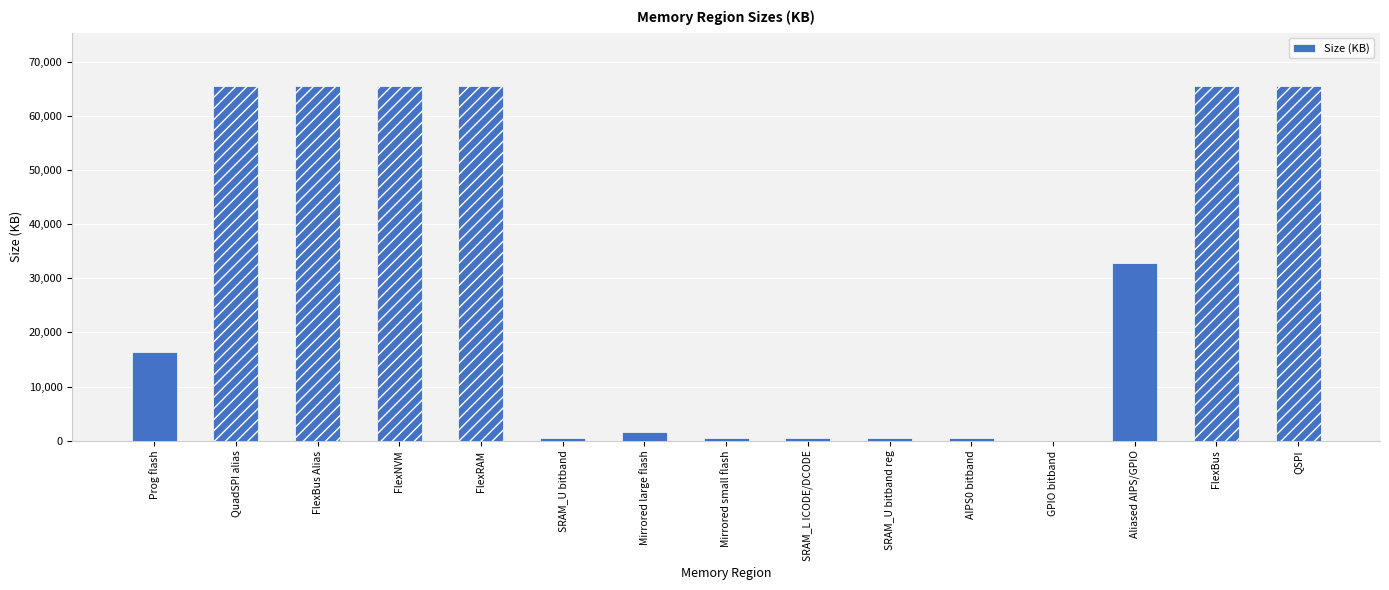

The chart shows a value of 22621 at FlexBus. True or false?

False